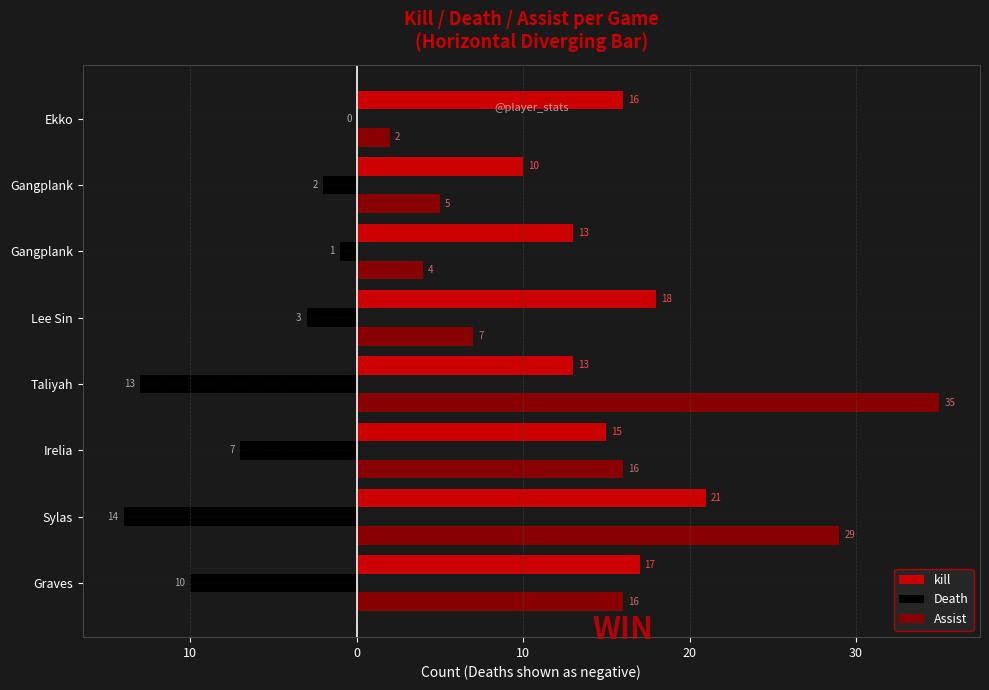

What is the value of the Assist bar at the 3rd from the left?

16